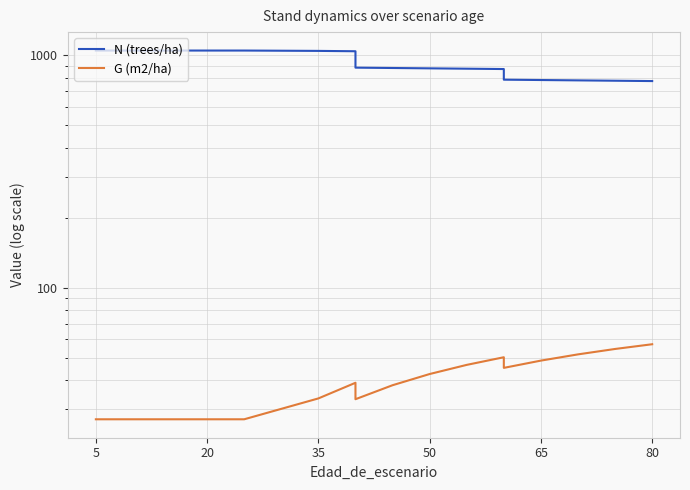

The value of G (m2/ha) at 5 is 48.1. True or false?

False